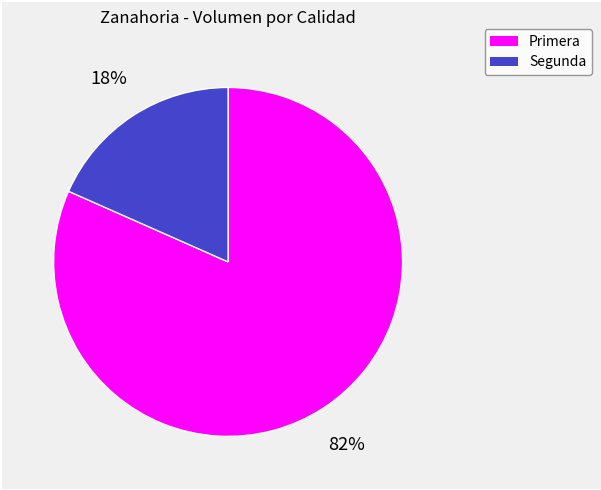

To the nearest percent, what is the combined percentage of Segunda and Primera?

100%